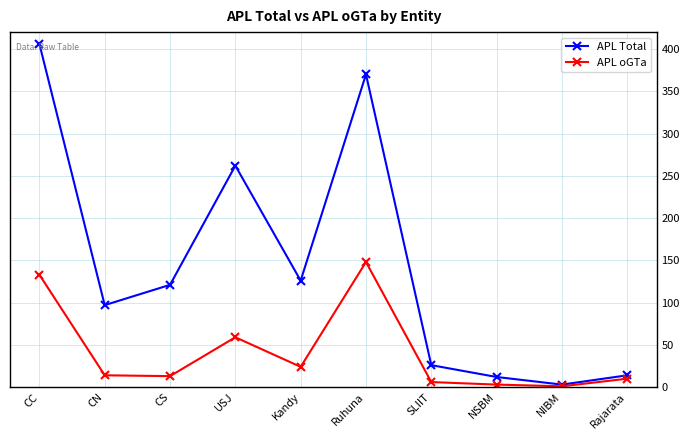

What is the average value of the APL oGTa series?

41